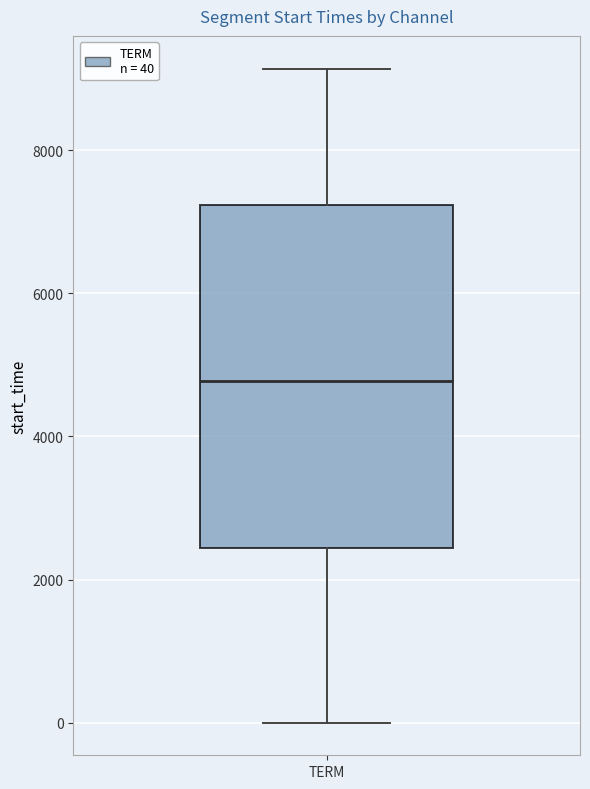

Transcribe this box plot: give where the median line is, the range the box spans, and where the two whiskers end, as read against the y-axis. The values are not printed on the chart, so give them approximately, as read against the axis.

median 4800, box 2400 to 7200, whiskers 0 to 9200